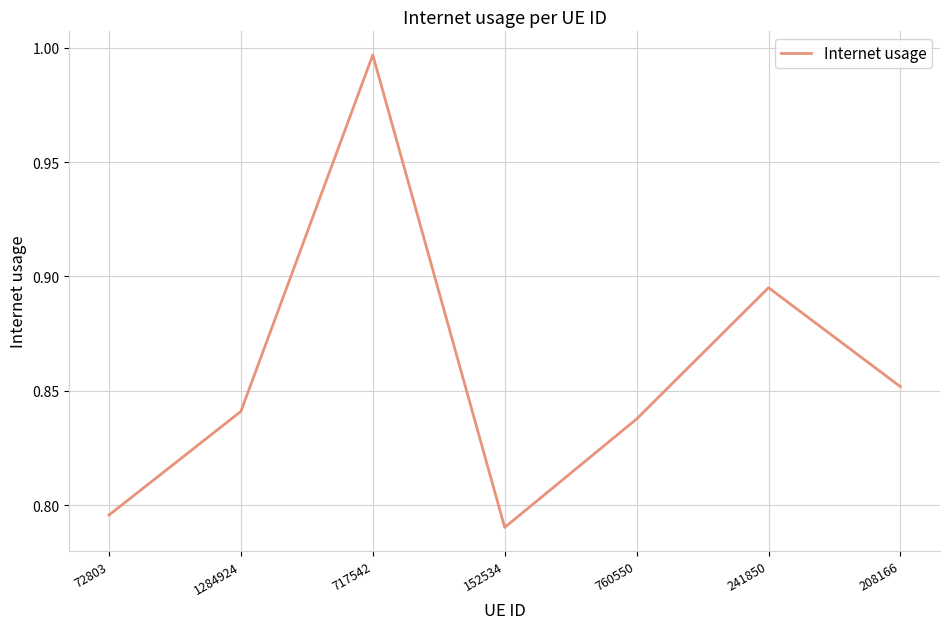

Which has a higher value, 760550 or 1284924?

1284924